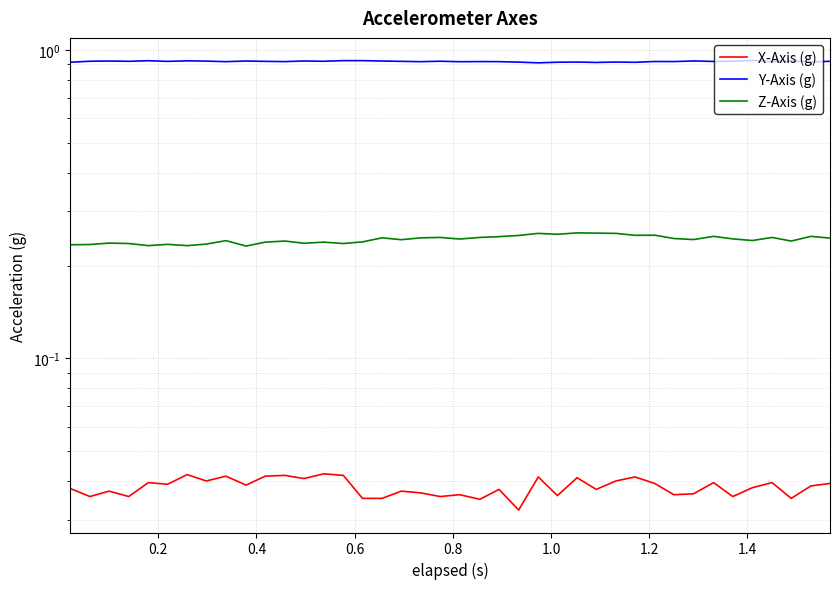

Which series has the widest spread of values?

Z-Axis (g)